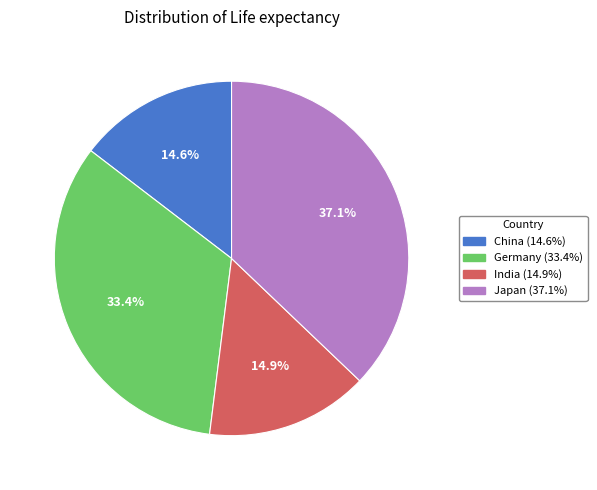

Is it true that Germany is 33% of the pie?

True